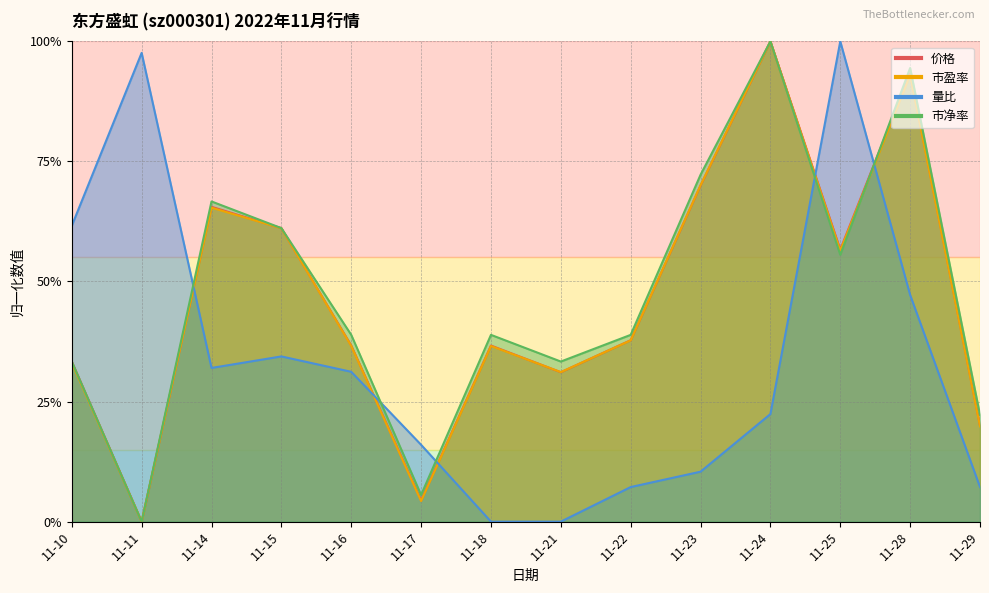

In 量比, how many points are higher than both neighbors (excluding endpoints)?

3